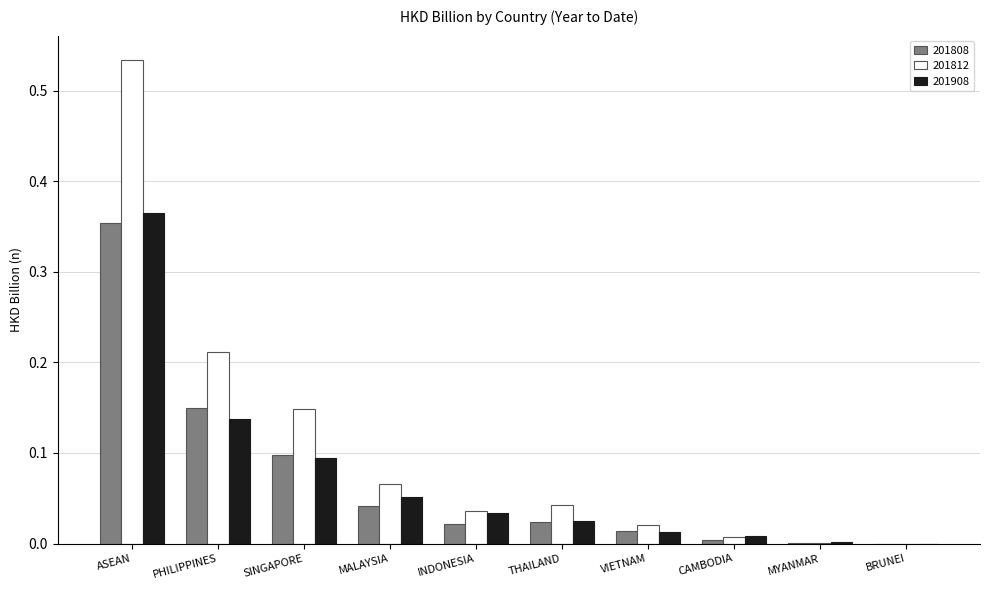

True or false: 201812 has a value of 0.0 at THAILAND.

True